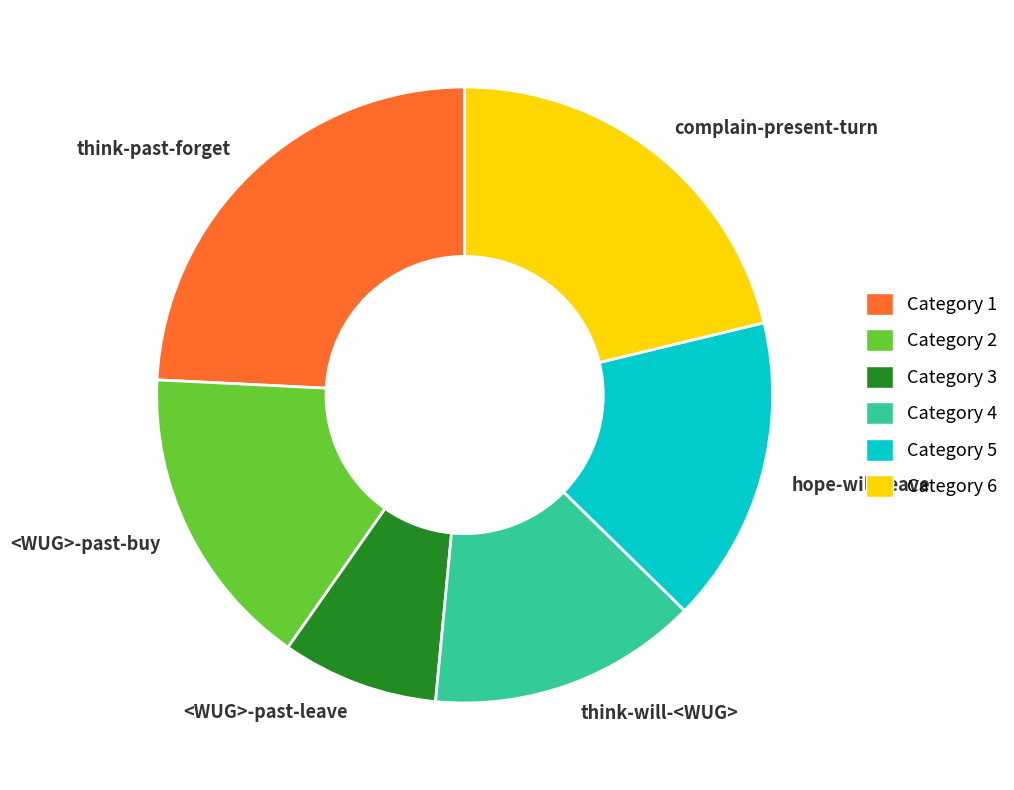

Which category has the biggest portion of the pie?

think-past-forget